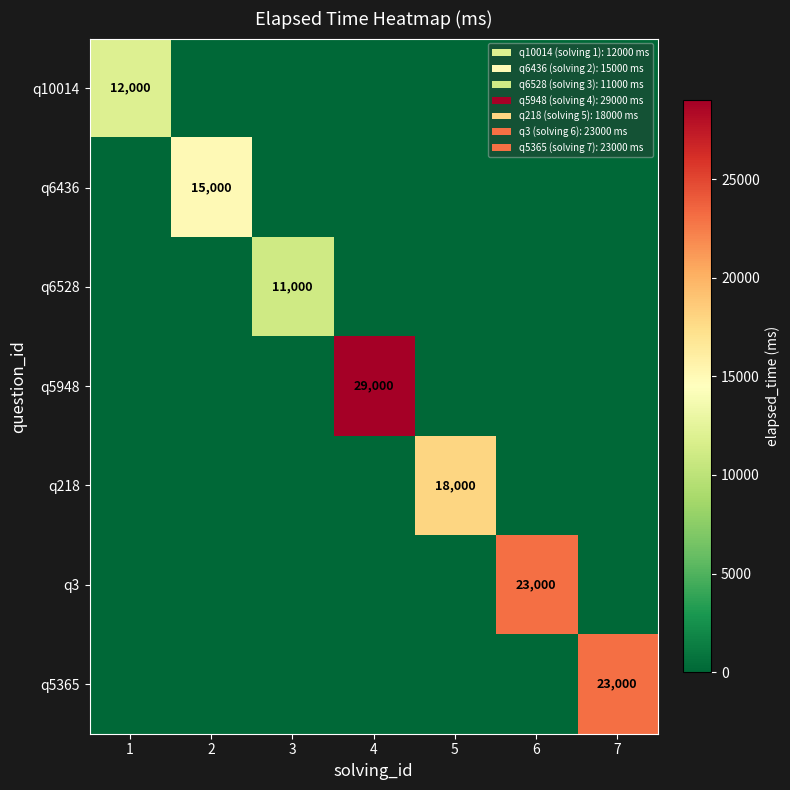

At how many categories does at least one series exceed 401?

7